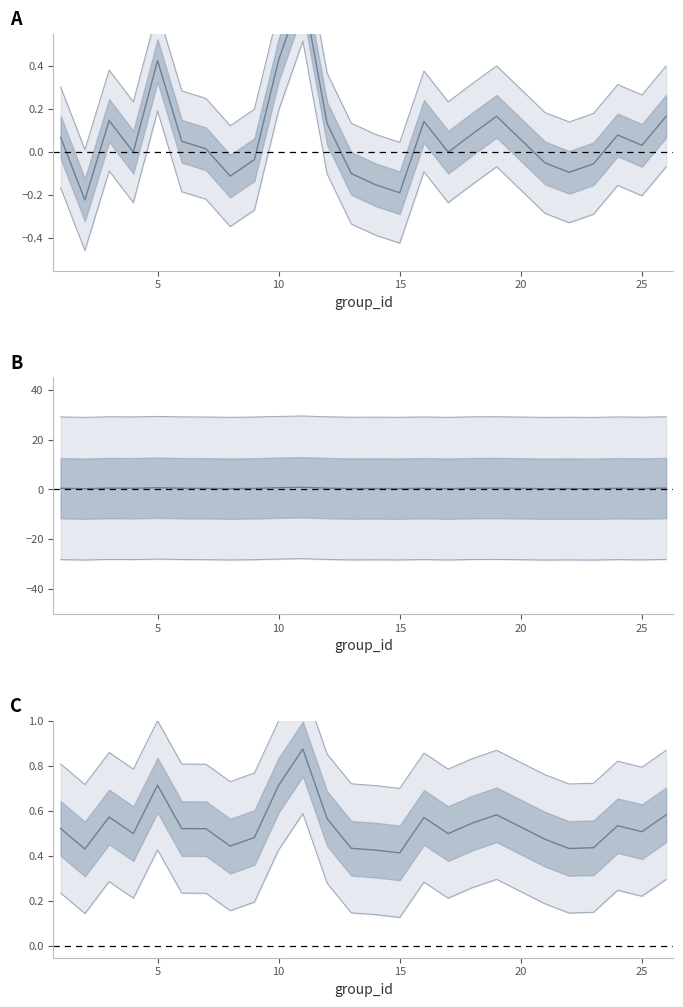

True or false: C and B cross at least once.

False